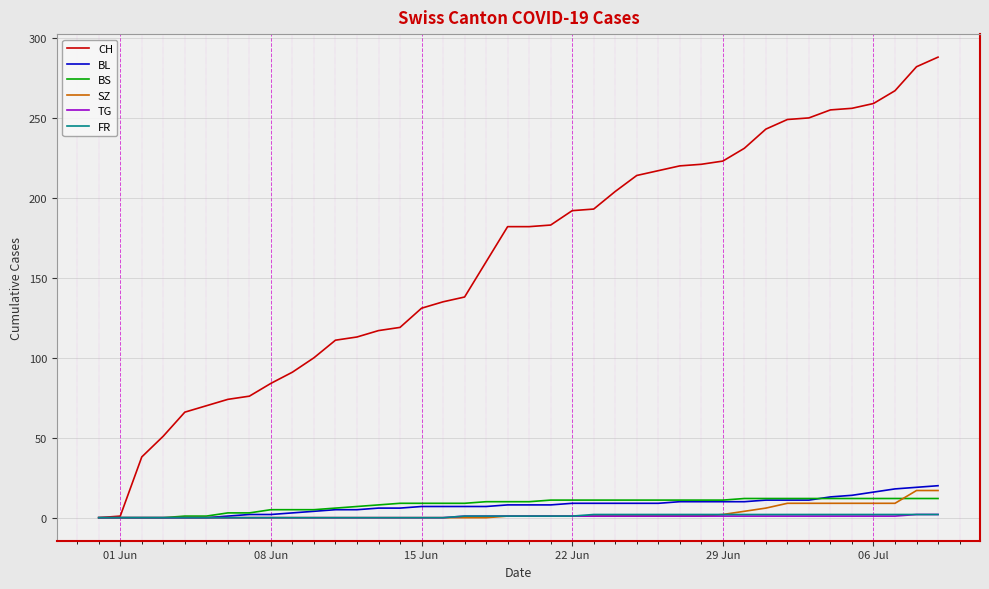

Which series has the largest total across all categories?

CH